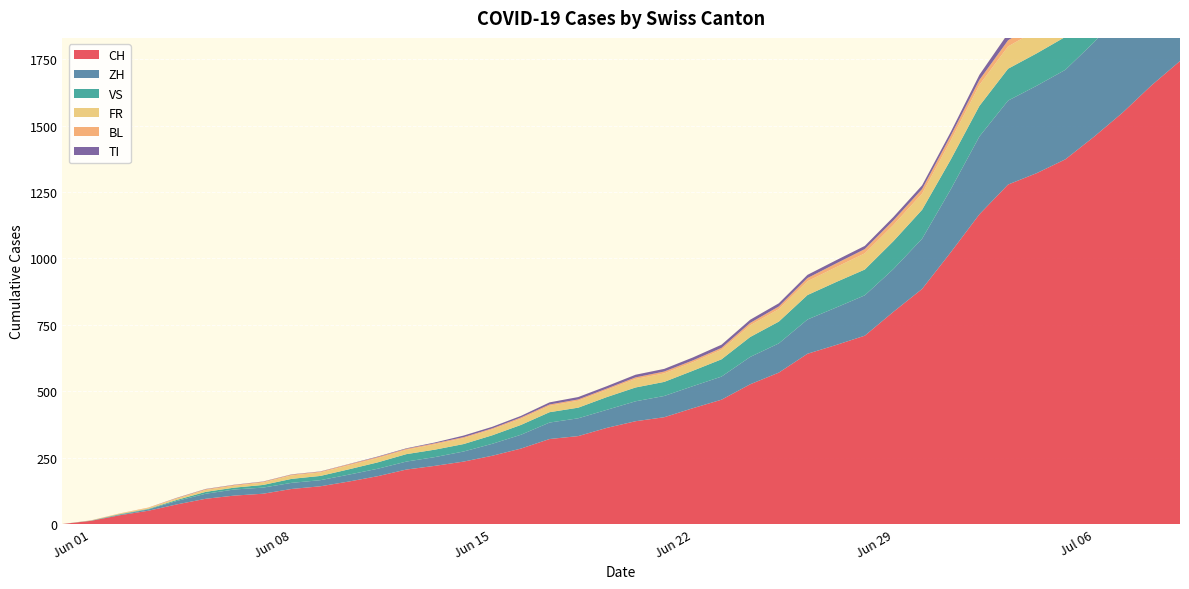

Reading left to right, transcribe all the data shown in this chart.

CH: 2020-05-31=0	2020-06-01=12	2020-06-02=33	2020-06-03=50	2020-06-04=74	2020-06-05=95	2020-06-06=107	2020-06-07=114	2020-06-08=132	2020-06-09=142	2020-06-10=160	2020-06-11=180	2020-06-12=205	2020-06-13=219	2020-06-14=235	2020-06-15=257	2020-06-16=284	2020-06-17=320	2020-06-18=331	2020-06-19=362	2020-06-20=387	2020-06-21=402	2020-06-22=436	2020-06-23=468	2020-06-24=526	2020-06-25=570	2020-06-26=641	2020-06-27=674	2020-06-28=709	2020-06-29=799	2020-06-30=885	2020-07-01=1023	2020-07-02=1166	2020-07-03=1278	2020-07-04=1321	2020-07-05=1373	2020-07-06=1458	2020-07-07=1549	2020-07-08=1651	2020-07-09=1743
ZH: 2020-05-31=0	2020-06-01=0	2020-06-02=2	2020-06-03=5	2020-06-04=13	2020-06-05=19	2020-06-06=23	2020-06-07=23	2020-06-08=23	2020-06-09=23	2020-06-10=26	2020-06-11=28	2020-06-12=30	2020-06-13=33	2020-06-14=38	2020-06-15=45	2020-06-16=52	2020-06-17=62	2020-06-18=67	2020-06-19=68	2020-06-20=75	2020-06-21=80	2020-06-22=83	2020-06-23=87	2020-06-24=103	2020-06-25=110	2020-06-26=129	2020-06-27=141	2020-06-28=152	2020-06-29=161	2020-06-30=189	2020-07-01=237	2020-07-02=293	2020-07-03=316	2020-07-04=329	2020-07-05=337	2020-07-06=356	2020-07-07=382	2020-07-08=405	2020-07-09=424
VS: 2020-05-31=0	2020-06-01=1	2020-06-02=2	2020-06-03=2	2020-06-04=4	2020-06-05=7	2020-06-06=7	2020-06-07=10	2020-06-08=15	2020-06-09=16	2020-06-10=20	2020-06-11=24	2020-06-12=28	2020-06-13=28	2020-06-14=28	2020-06-15=32	2020-06-16=37	2020-06-17=39	2020-06-18=40	2020-06-19=48	2020-06-20=52	2020-06-21=53	2020-06-22=58	2020-06-23=65	2020-06-24=75	2020-06-25=82	2020-06-26=92	2020-06-27=96	2020-06-28=97	2020-06-29=105	2020-06-30=109	2020-07-01=112	2020-07-02=115	2020-07-03=120	2020-07-04=122	2020-07-05=124	2020-07-06=126	2020-07-07=129	2020-07-08=129	2020-07-09=131
FR: 2020-05-31=0	2020-06-01=0	2020-06-02=2	2020-06-03=3	2020-06-04=5	2020-06-05=7	2020-06-06=7	2020-06-07=9	2020-06-08=13	2020-06-09=13	2020-06-10=15	2020-06-11=16	2020-06-12=16	2020-06-13=20	2020-06-14=22	2020-06-15=22	2020-06-16=23	2020-06-17=24	2020-06-18=26	2020-06-19=27	2020-06-20=32	2020-06-21=32	2020-06-22=32	2020-06-23=36	2020-06-24=44	2020-06-25=47	2020-06-26=52	2020-06-27=56	2020-06-28=61	2020-06-29=61	2020-06-30=61	2020-07-01=72	2020-07-02=79	2020-07-03=84	2020-07-04=87	2020-07-05=92	2020-07-06=94	2020-07-07=96	2020-07-08=99	2020-07-09=100
BL: 2020-05-31=0	2020-06-01=1	2020-06-02=1	2020-06-03=2	2020-06-04=2	2020-06-05=3	2020-06-06=3	2020-06-07=3	2020-06-08=3	2020-06-09=3	2020-06-10=4	2020-06-11=4	2020-06-12=4	2020-06-13=4	2020-06-14=4	2020-06-15=4	2020-06-16=5	2020-06-17=5	2020-06-18=5	2020-06-19=5	2020-06-20=6	2020-06-21=7	2020-06-22=7	2020-06-23=7	2020-06-24=9	2020-06-25=10	2020-06-26=12	2020-06-27=14	2020-06-28=16	2020-06-29=17	2020-06-30=17	2020-07-01=18	2020-07-02=19	2020-07-03=23	2020-07-04=27	2020-07-05=27	2020-07-06=29	2020-07-07=32	2020-07-08=35	2020-07-09=38
TI: 2020-05-31=0	2020-06-01=0	2020-06-02=0	2020-06-03=0	2020-06-04=1	2020-06-05=1	2020-06-06=1	2020-06-07=1	2020-06-08=1	2020-06-09=1	2020-06-10=1	2020-06-11=2	2020-06-12=2	2020-06-13=3	2020-06-14=6	2020-06-15=6	2020-06-16=6	2020-06-17=8	2020-06-18=9	2020-06-19=9	2020-06-20=10	2020-06-21=10	2020-06-22=11	2020-06-23=12	2020-06-24=12	2020-06-25=12	2020-06-26=12	2020-06-27=12	2020-06-28=12	2020-06-29=13	2020-06-30=14	2020-07-01=14	2020-07-02=19	2020-07-03=26	2020-07-04=27	2020-07-05=31	2020-07-06=36	2020-07-07=40	2020-07-08=48	2020-07-09=50